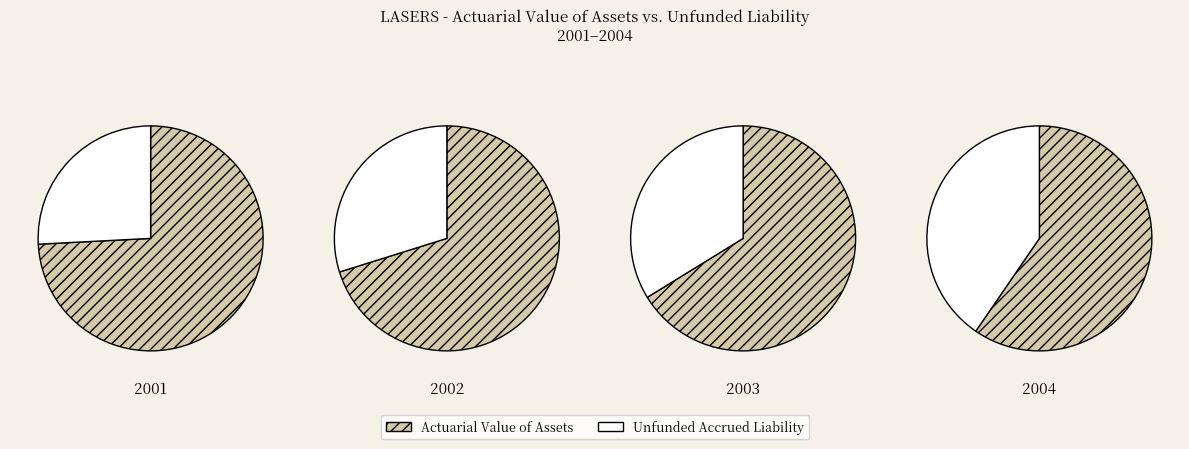

What percentage is NOT represented by 2003?

74.5%